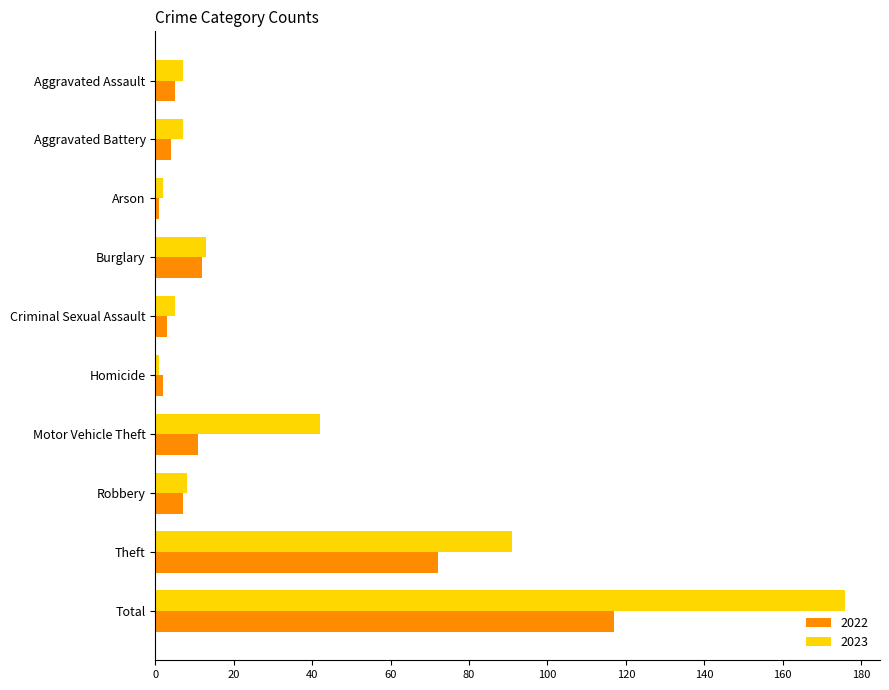

Rank the series by their average value, from lowest to highest.

2022, 2023